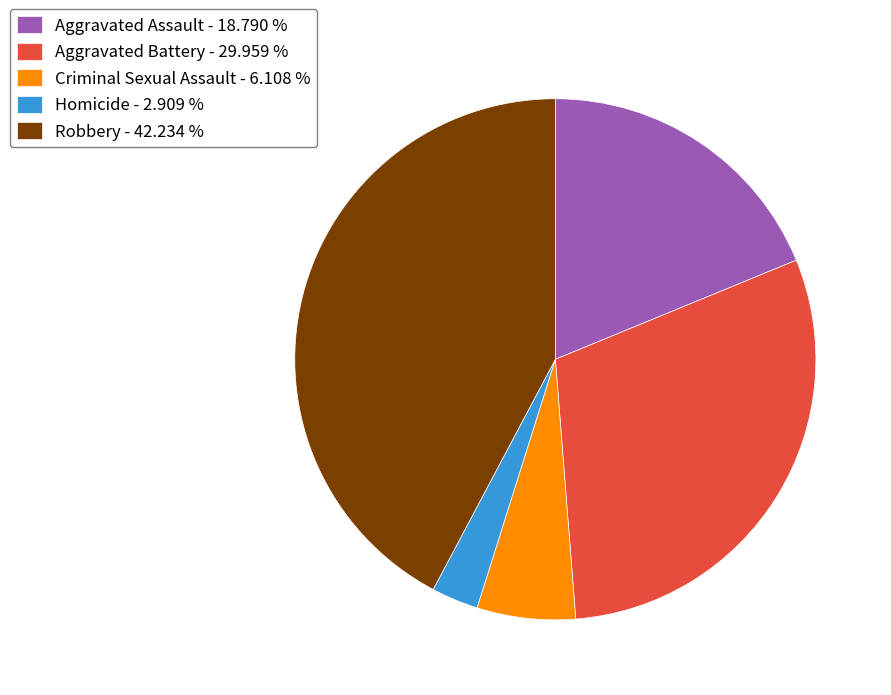

Is the sum of Homicide - 2.909 % and Aggravated Battery - 29.959 % greater than half?

No